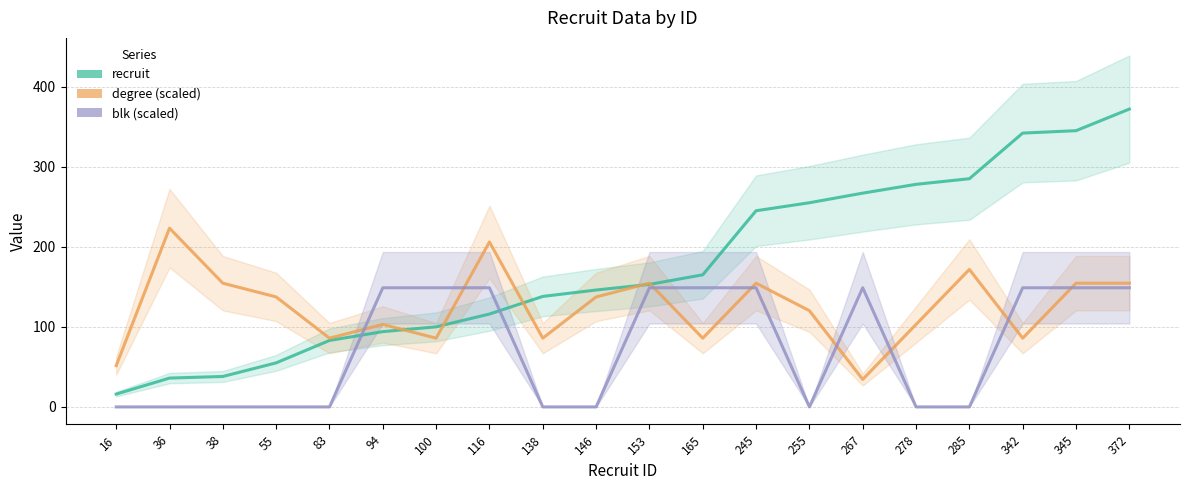

What is the difference between the highest and lowest values at 100?

63.0